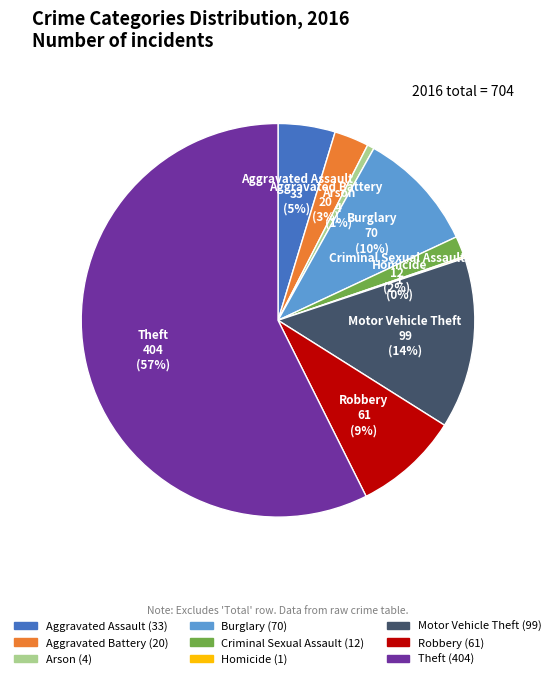

What is the largest slice in the pie chart?

Theft